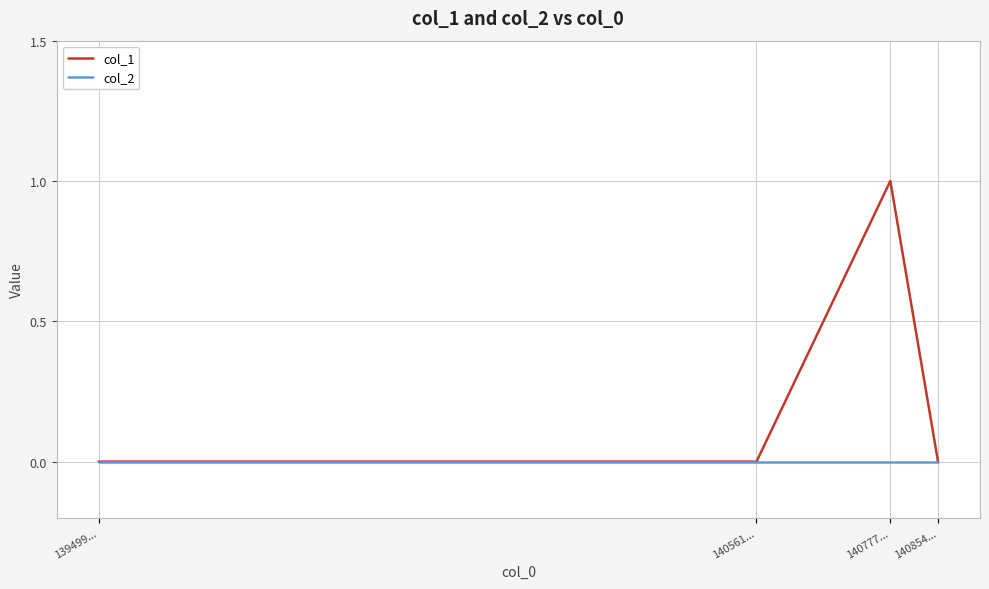

The col_1 series shows -1 at 139499.... True or false?

False